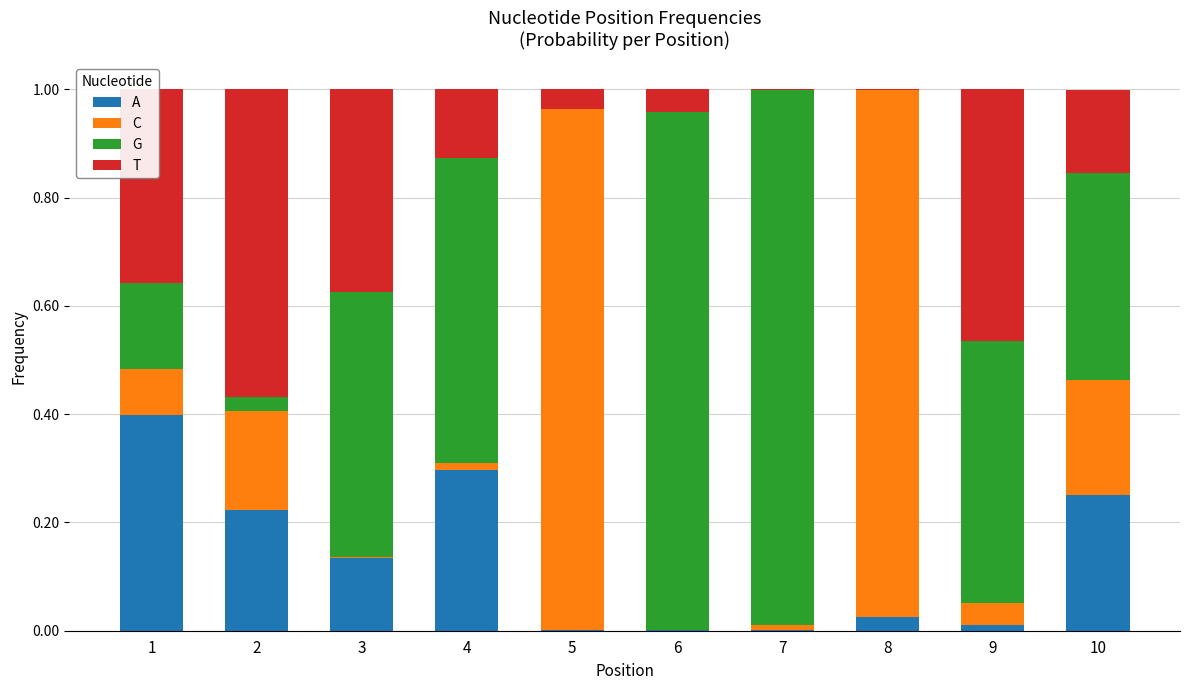

Is it true that A equals 0.0 at 9?

True